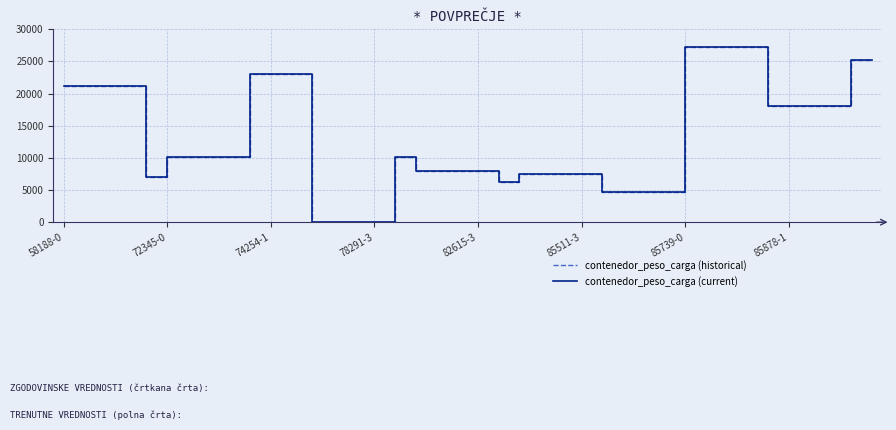

Is this an area chart (filled region under the line)?

No